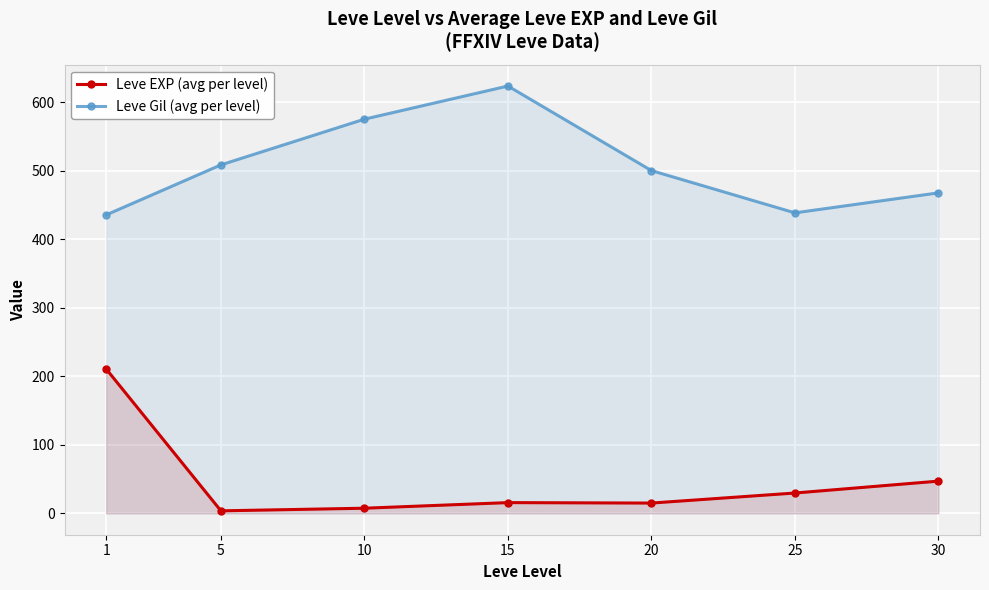

How many lines are shown in the chart?

2